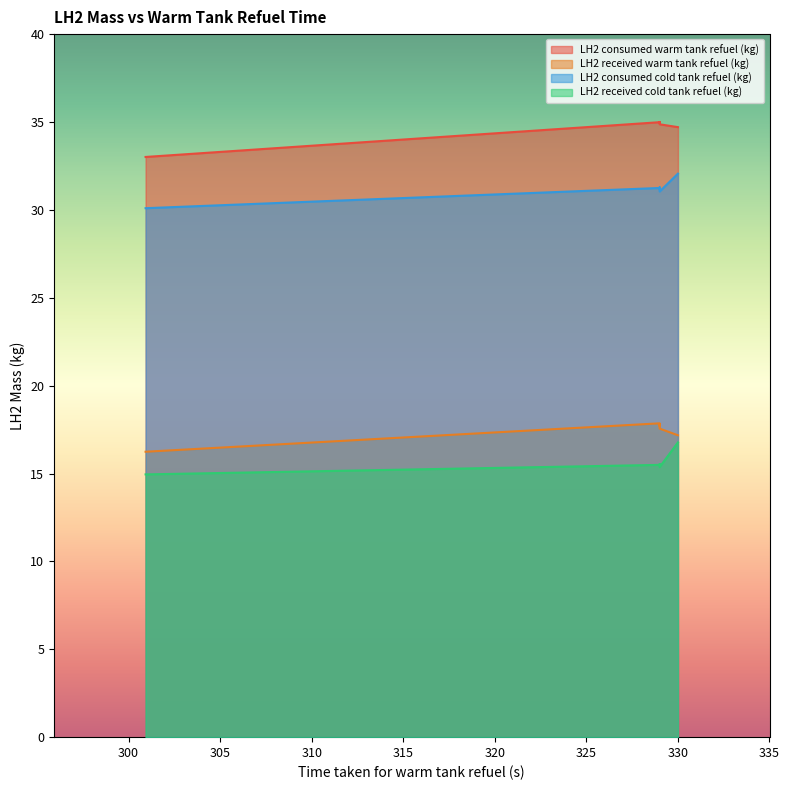

Rank the categories by LH2 received warm tank refuel (kg) value from lowest to highest.

9, 8, 7, 6, 5, 4, 1, 3, 2, 0